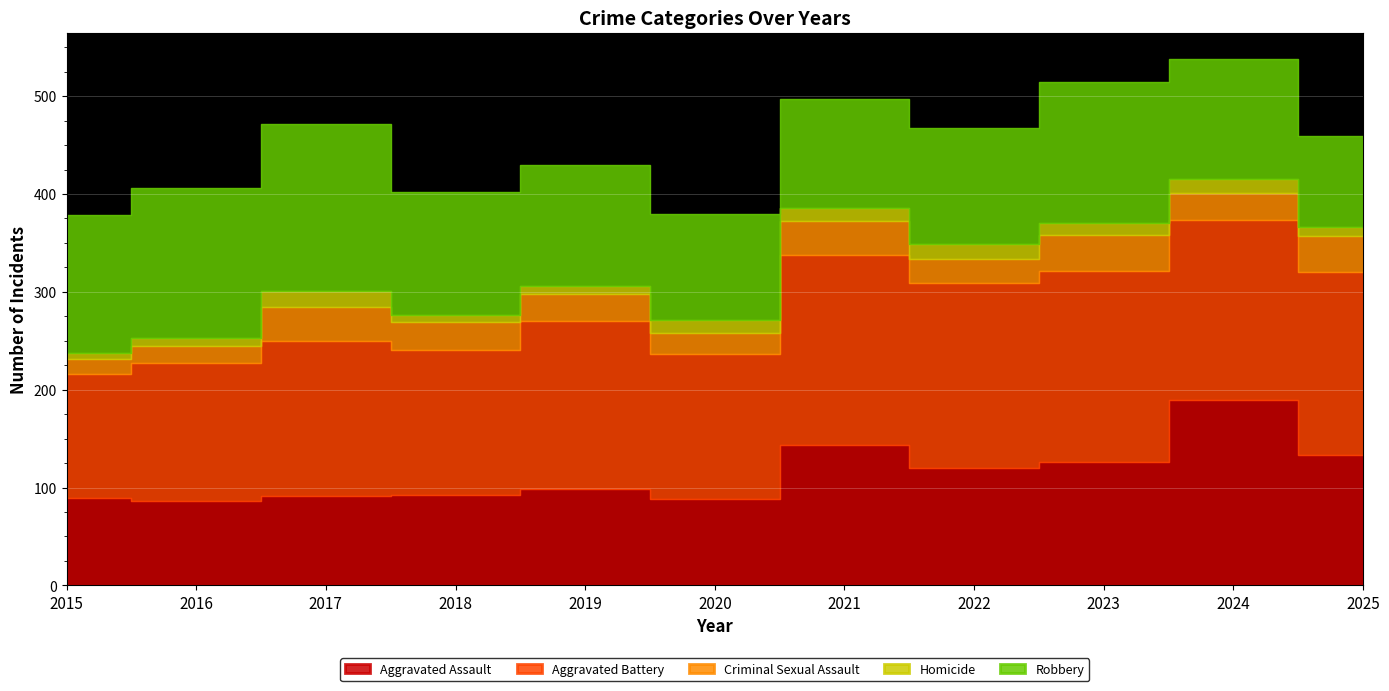

Where is the first local minimum for Aggravated Battery?

2018